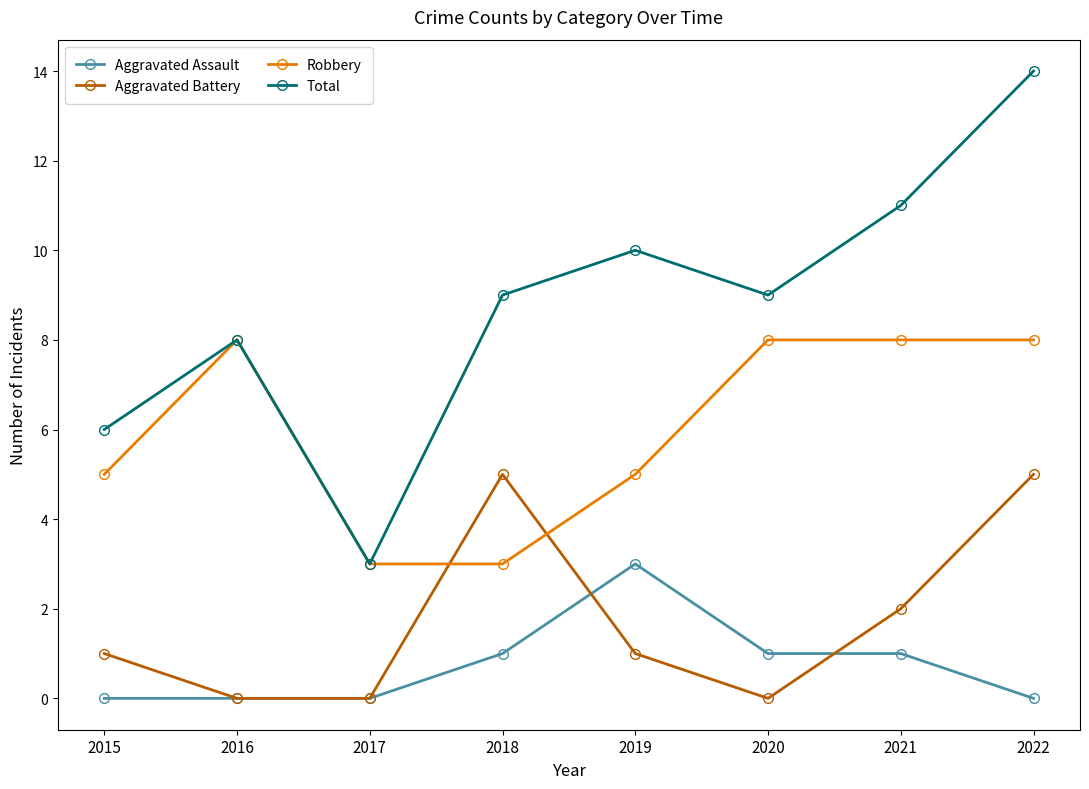

Count the Aggravated Battery values in the range 0 to 5.

8